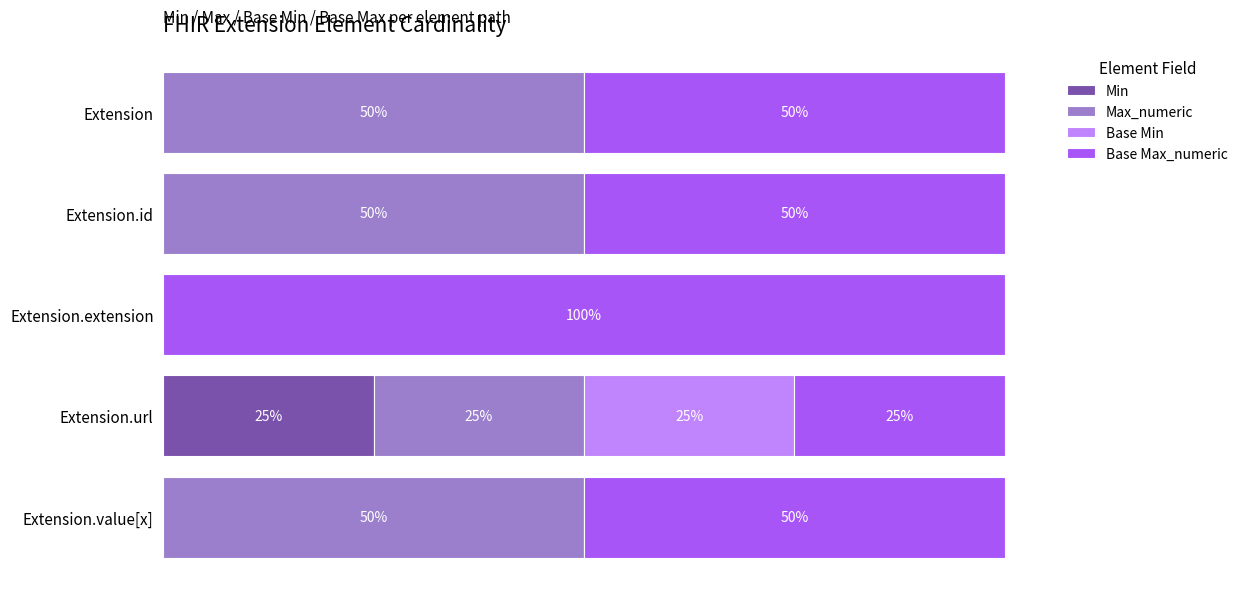

What are all the series names shown in the legend?

Min, Max_numeric, Base Min, Base Max_numeric